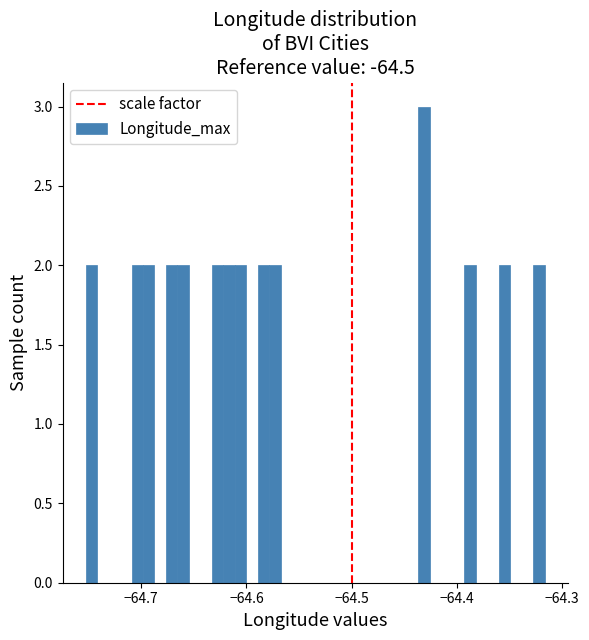

Around what value on the x-axis is the tallest bar? Give the approximate position of its centre, as read against the axis.

-64.43